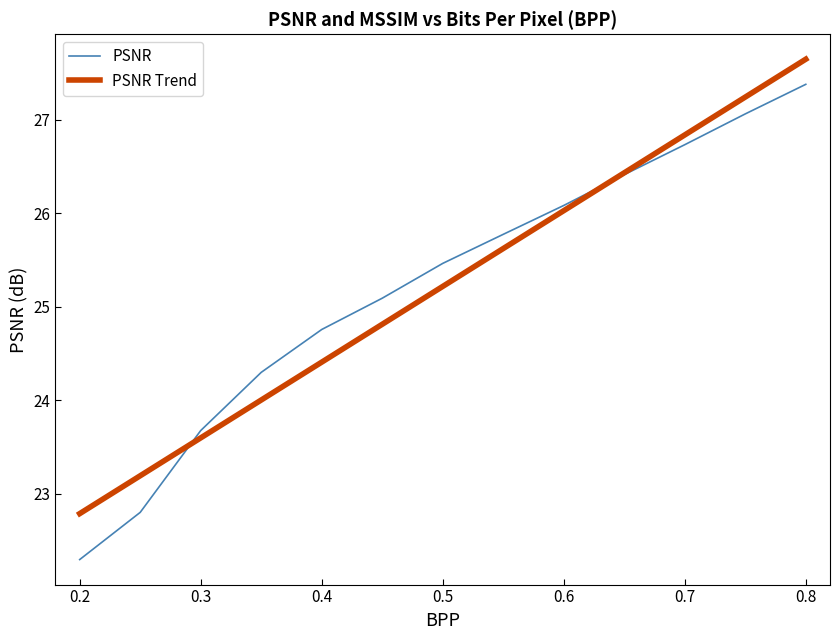

Which series has the widest spread of values?

PSNR